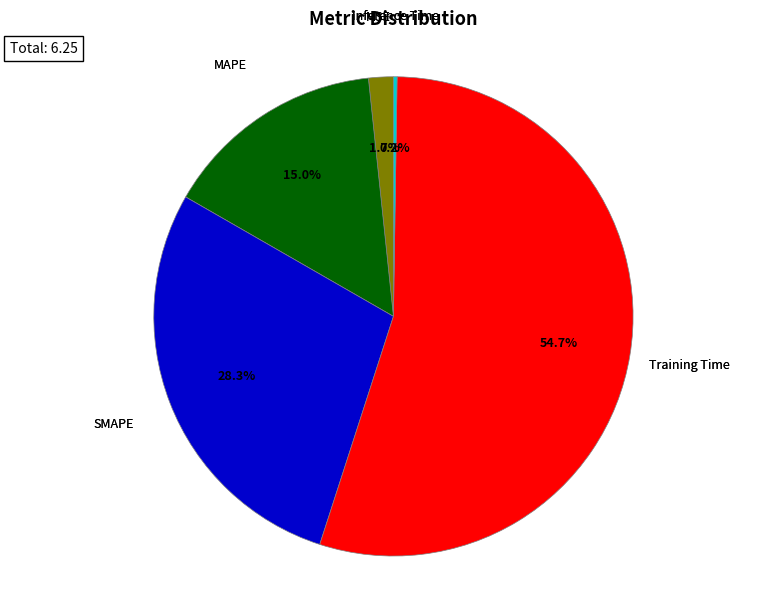

Is it true that SMAPE is 16% of the pie?

False